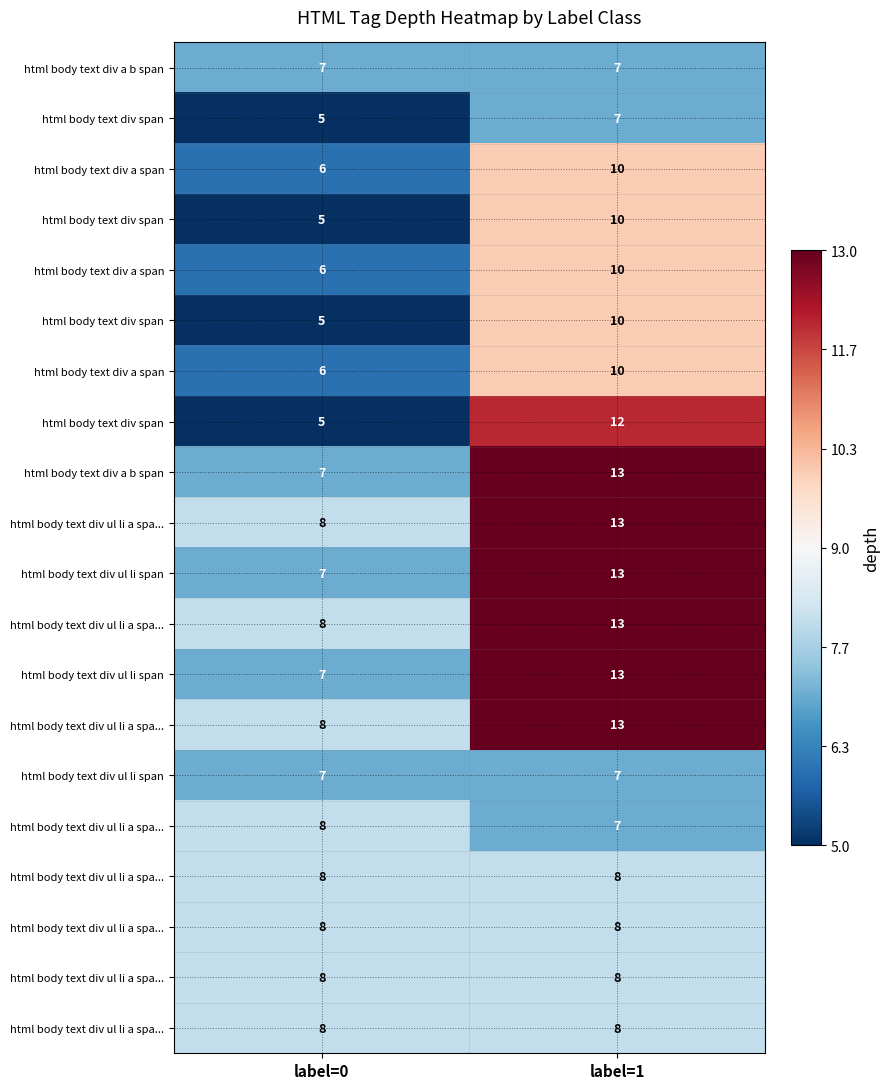

Count the number of data series in this chart.

20